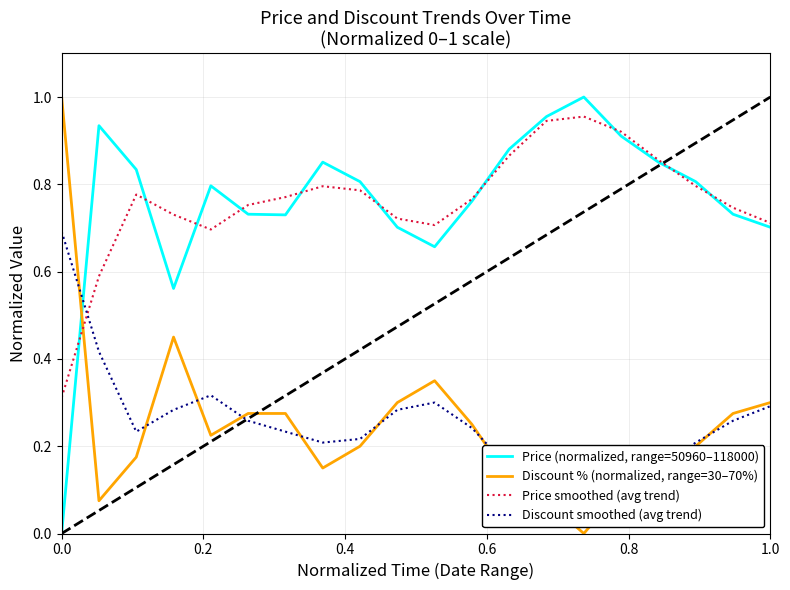

True or false: Price (normalized, range=50960–118000) and Discount % (normalized, range=30–70%) cross at least once.

True